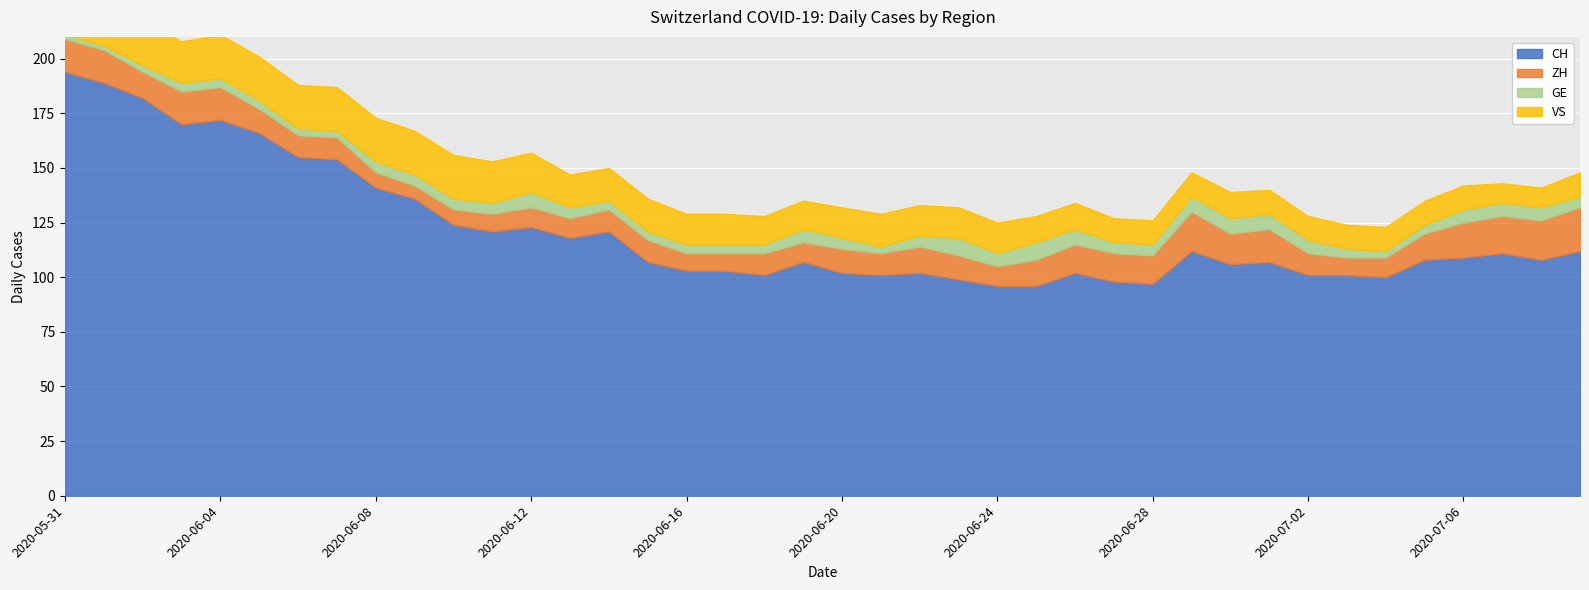

True or false: GE has a value of 3 at 2020-06-06.

True